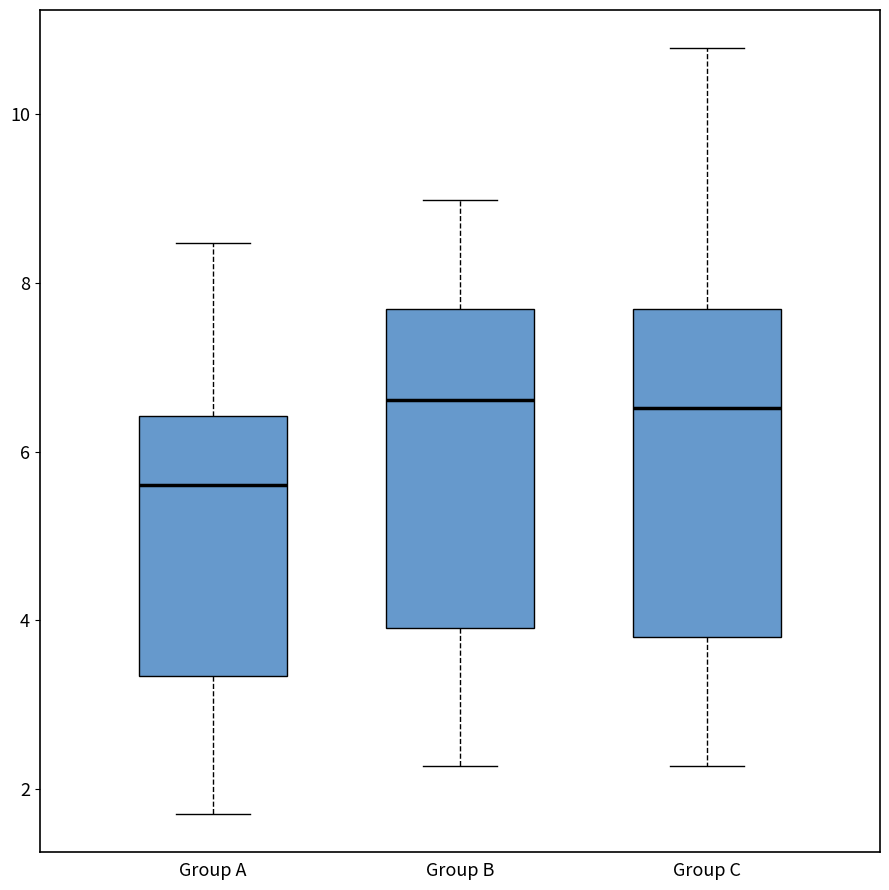

Reading left to right, read every box against the y-axis: the position of its median line, the range the box covers, and the ends of its whiskers. The values are not printed on the chart, so give them approximately, as read against the axis.

Group A: median 5.6, box 3.4 to 6.4, whiskers 1.8 to 8.4
Group B: median 6.6, box 4.0 to 7.6, whiskers 2.2 to 9.0
Group C: median 6.6, box 3.8 to 7.6, whiskers 2.2 to 10.8